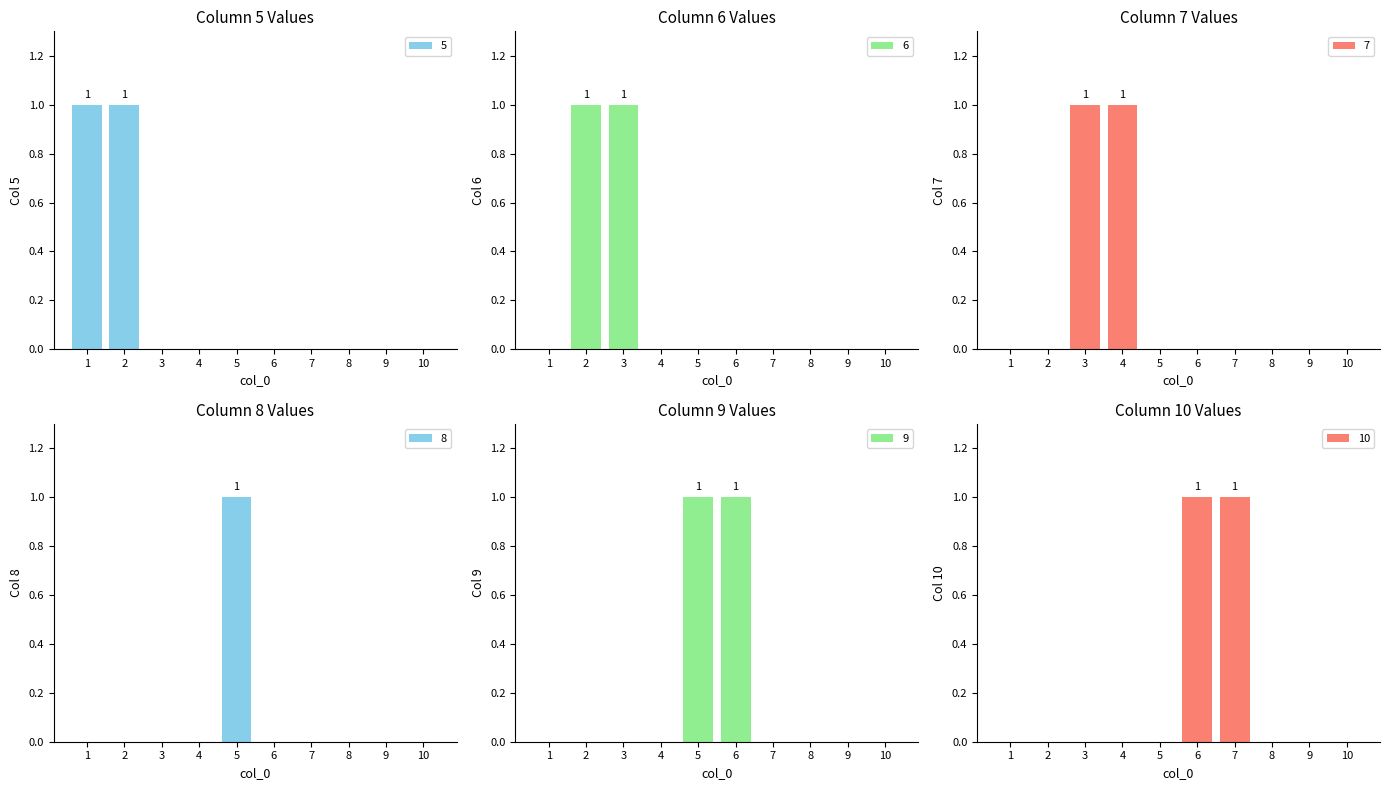

Are the bars grouped side by side (vs. stacked)?

Yes